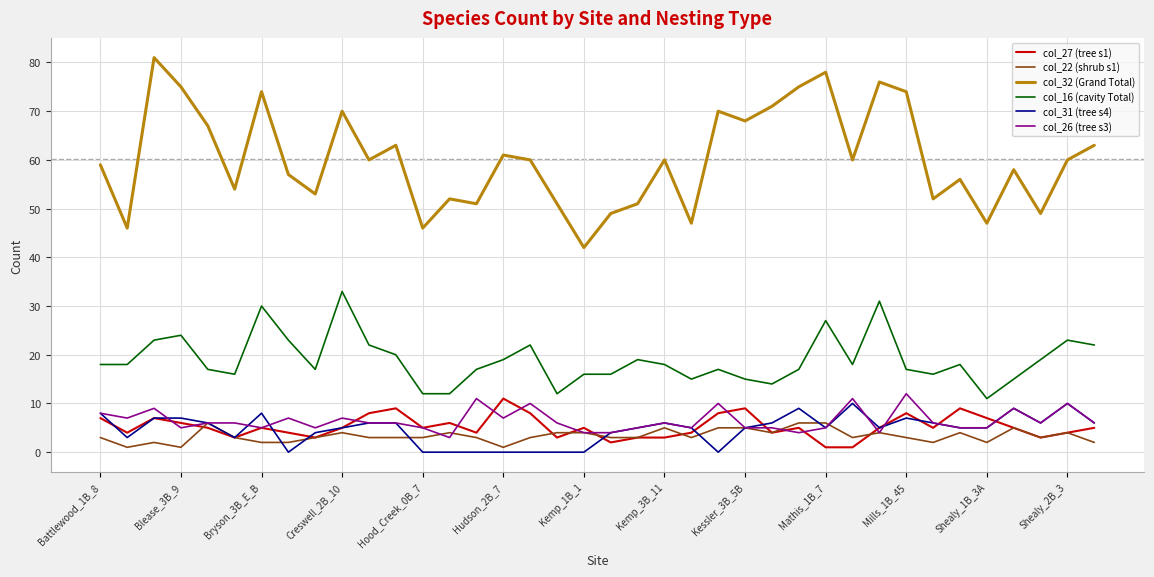

Reading right to left, extract all data points from this chart.

col_27 (tree s1): 5	4	3	5	7	9	5	8	5	1	1	5	4	9	8	4	3	3	2	5	3	8	11	4	6	5	9	8	5	3	4	5	3	5	6	7	4	7
col_22 (shrub s1): 2	4	3	5	2	4	2	3	4	3	6	6	4	5	5	3	5	3	3	4	4	3	1	3	4	3	3	3	4	3	2	2	3	6	1	2	1	3
col_32 (Grand Total): 63	60	49	58	47	56	52	74	76	60	78	75	71	68	70	47	60	51	49	42	51	60	61	51	52	46	63	60	70	53	57	74	54	67	75	81	46	59
col_16 (cavity Total): 22	23	19	15	11	18	16	17	31	18	27	17	14	15	17	15	18	19	16	16	12	22	19	17	12	12	20	22	33	17	23	30	16	17	24	23	18	18
col_31 (tree s4): 6	10	6	9	5	5	6	7	5	10	5	9	6	5	0	5	6	5	4	0	0	0	0	0	0	0	6	6	5	4	0	8	3	6	7	7	3	8
col_26 (tree s3): 6	10	6	9	5	5	6	12	4	11	5	4	5	5	10	5	6	5	4	4	6	10	7	11	3	5	6	6	7	5	7	5	6	6	5	9	7	8